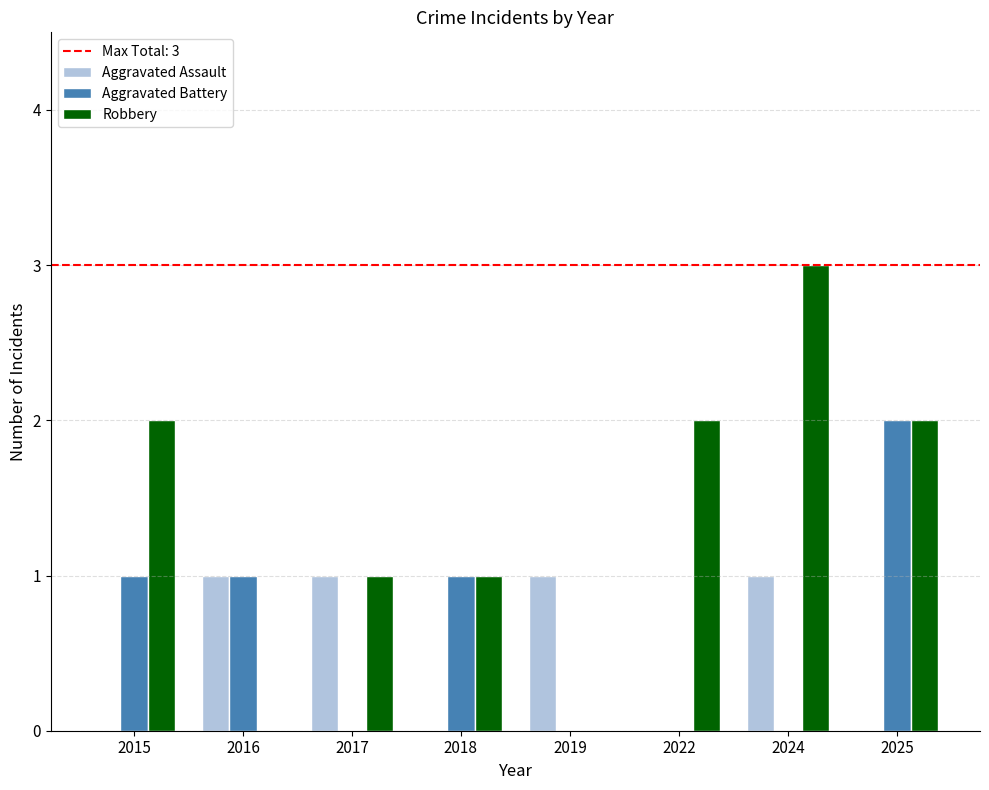

What is the sum of the Aggravated Battery values at 2018 and 2025?

3